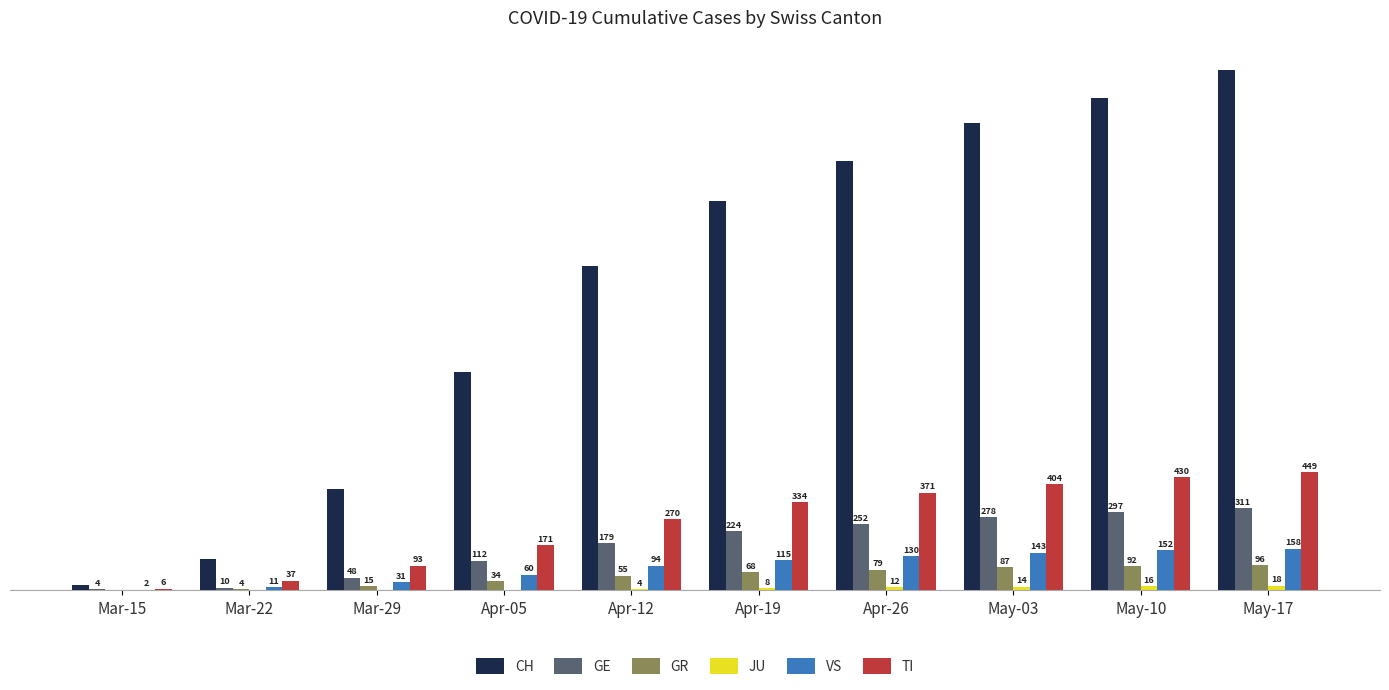

Which label corresponds to the largest value in the chart?

May-17